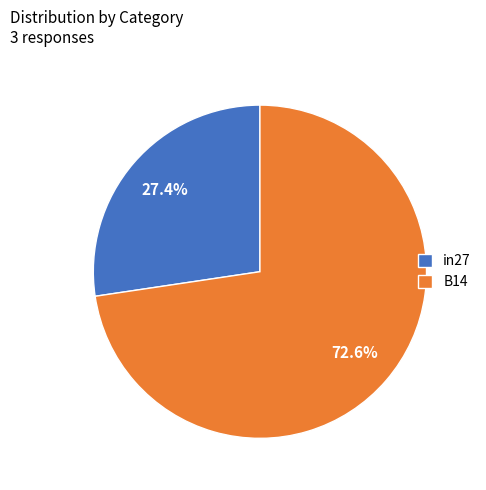

Which slice represents more than half of the pie?

B14